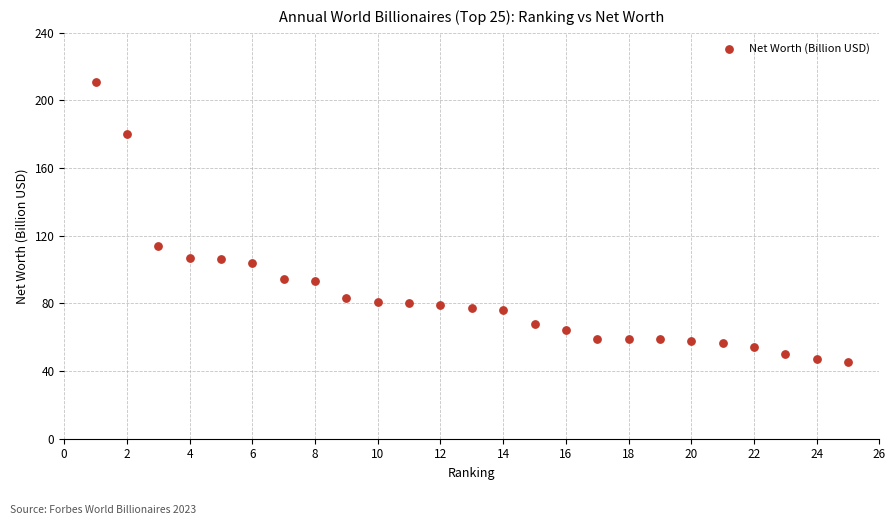

What is the range of X values (max minus min)?

24.0